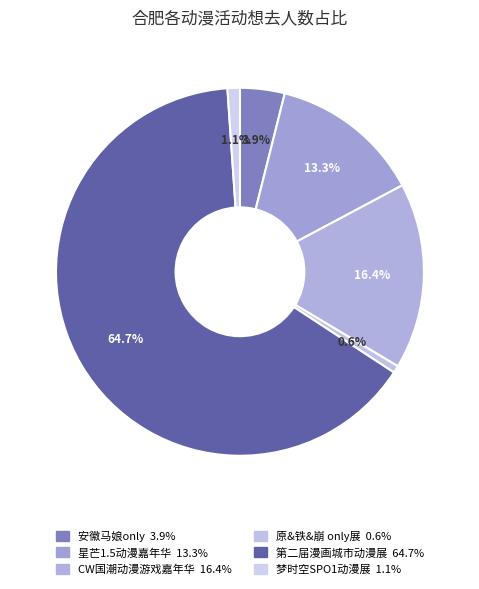

Which category has the biggest portion of the pie?

第二届漫画城市动漫展